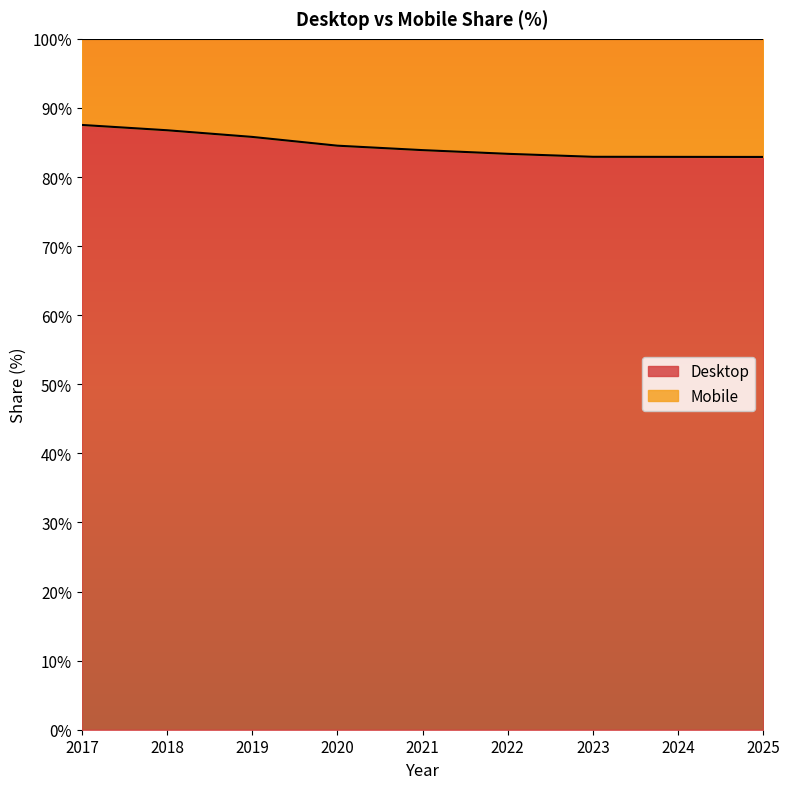

Which label corresponds to the smallest value in the chart?

2025